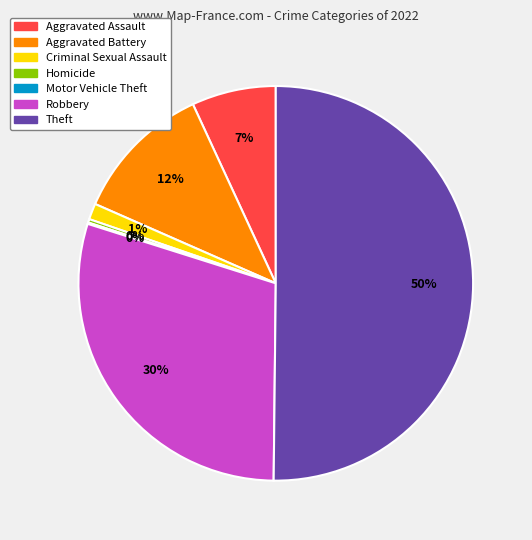

Do Robbery and Aggravated Battery together represent more than half of the pie?

No